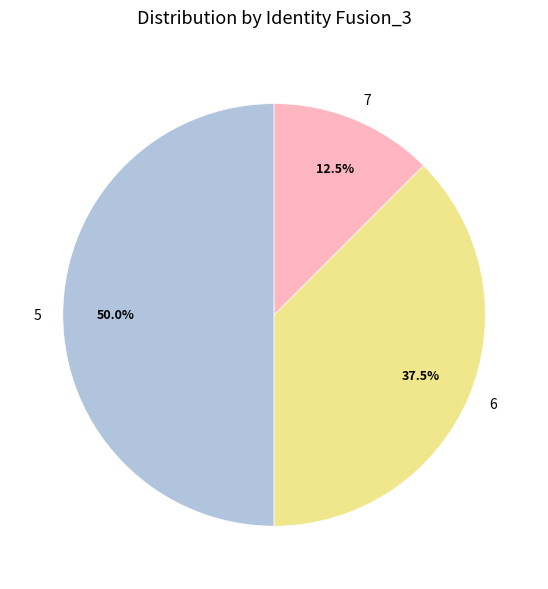

Combined, what portion of the pie is 7 and 6?

50.0%